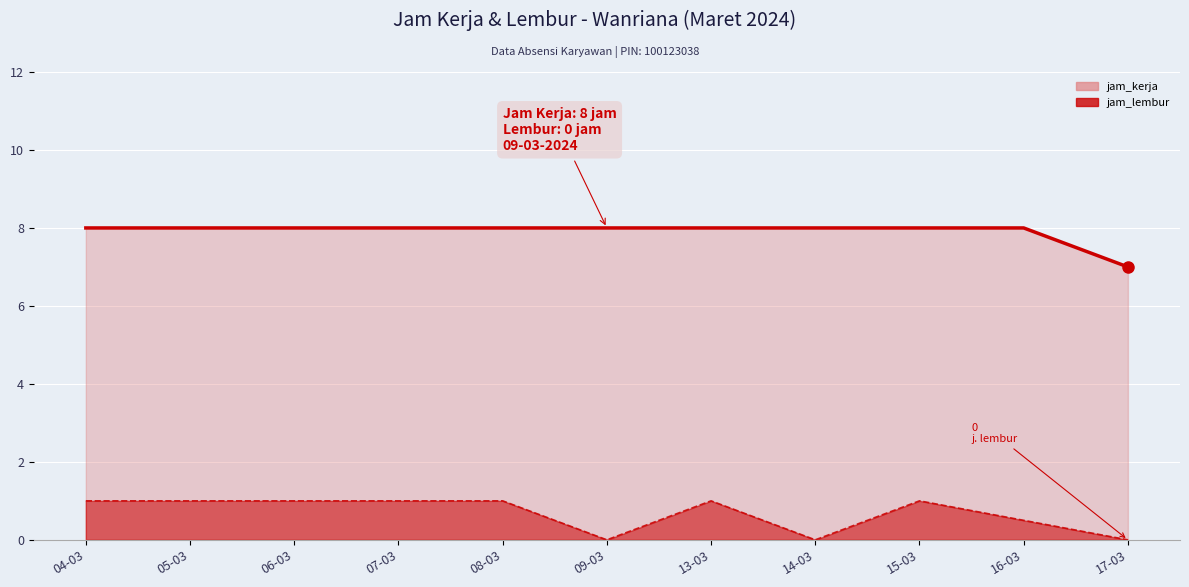

True or false: jam_kerja and jam_lembur intersect in this chart.

False